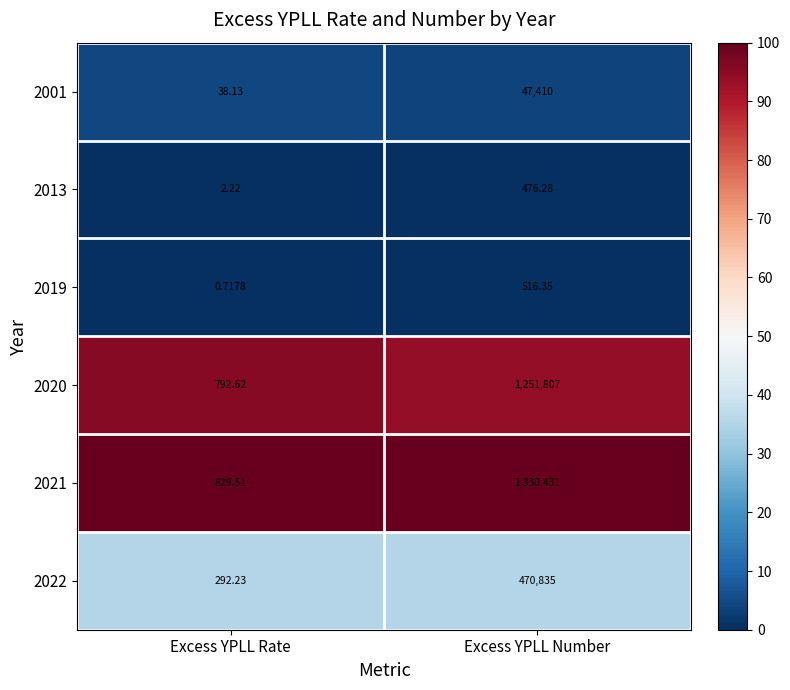

At which category is the sum across all series the highest?

Excess YPLL Number